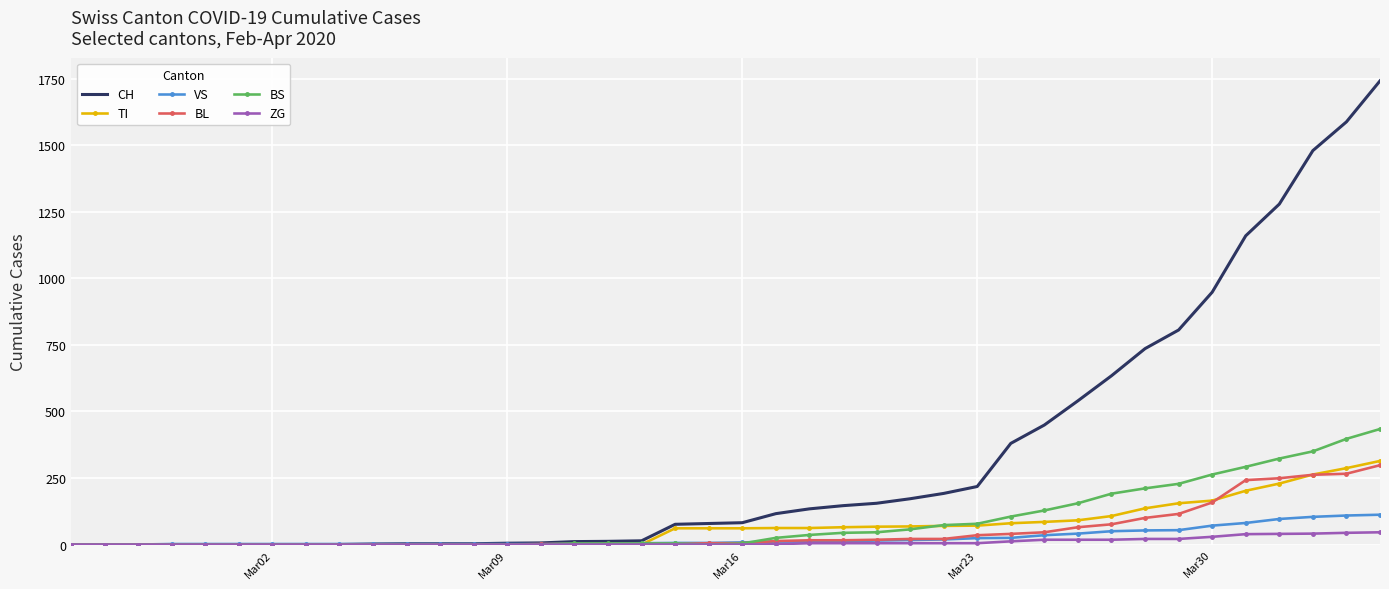

Which series has the widest spread of values?

CH